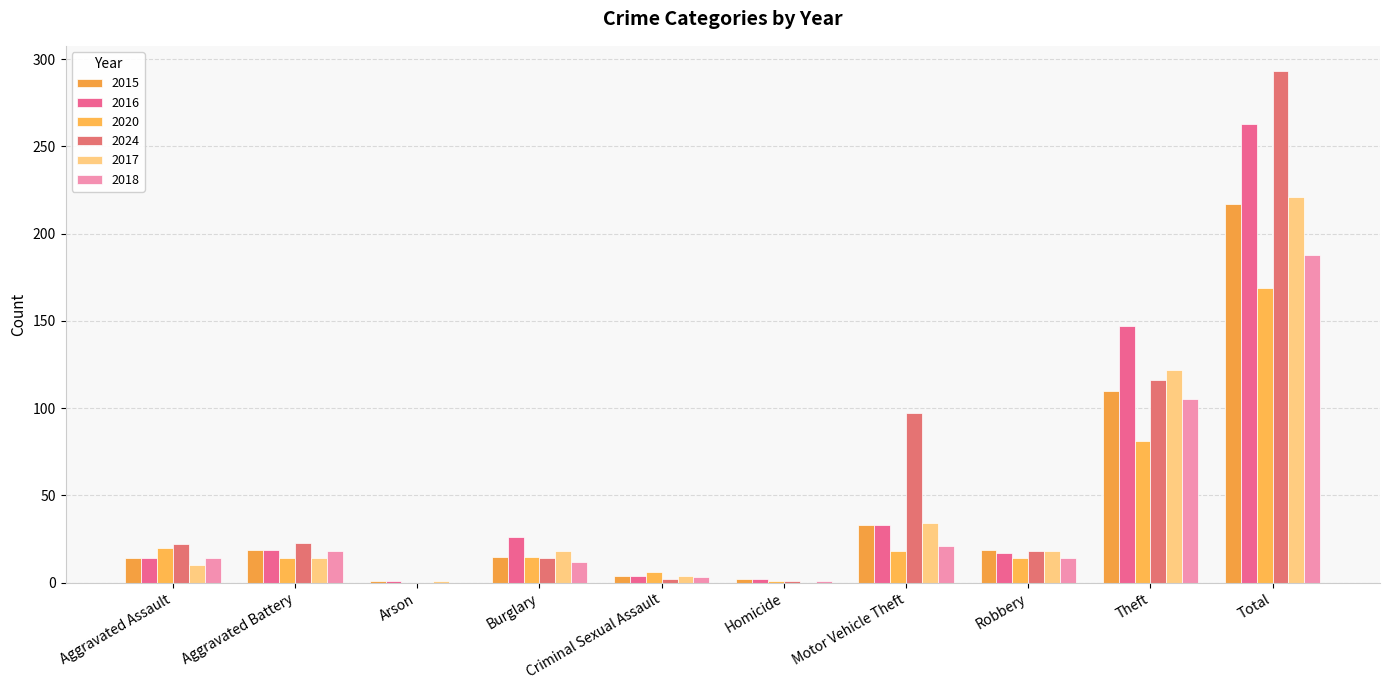

What position from the left is Burglary?

4